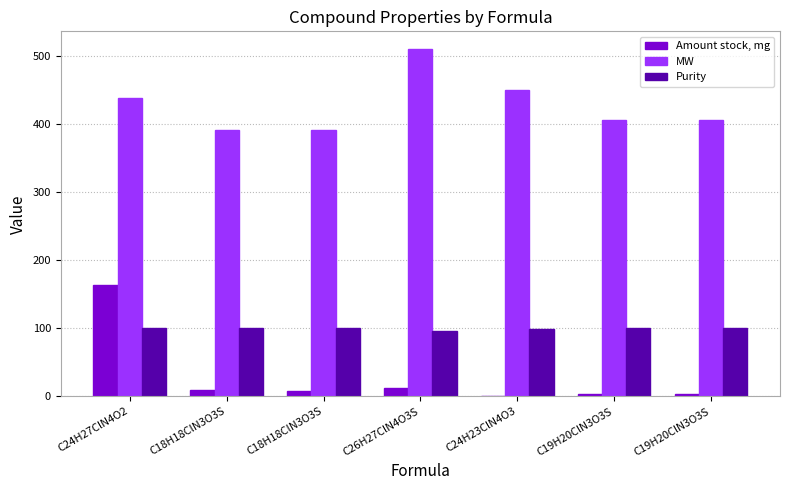

Reading left to right, what are all the values shown in this chart?

Amount stock, mg: C24H27ClN4O2=163.3	C18H18ClN3O3S=9.8	C18H18ClN3O3S=8.6	C26H27ClN4O3S=13.1	C24H23ClN4O3=0.0	C19H20ClN3O3S=3.8	C19H20ClN3O3S=3.6
MW: C24H27ClN4O2=438.9	C18H18ClN3O3S=391.9	C18H18ClN3O3S=391.9	C26H27ClN4O3S=511.0	C24H23ClN4O3=450.9	C19H20ClN3O3S=405.9	C19H20ClN3O3S=405.9
Purity: C24H27ClN4O2=100.0	C18H18ClN3O3S=100.0	C18H18ClN3O3S=100.0	C26H27ClN4O3S=96.0	C24H23ClN4O3=99.4	C19H20ClN3O3S=100.0	C19H20ClN3O3S=100.0